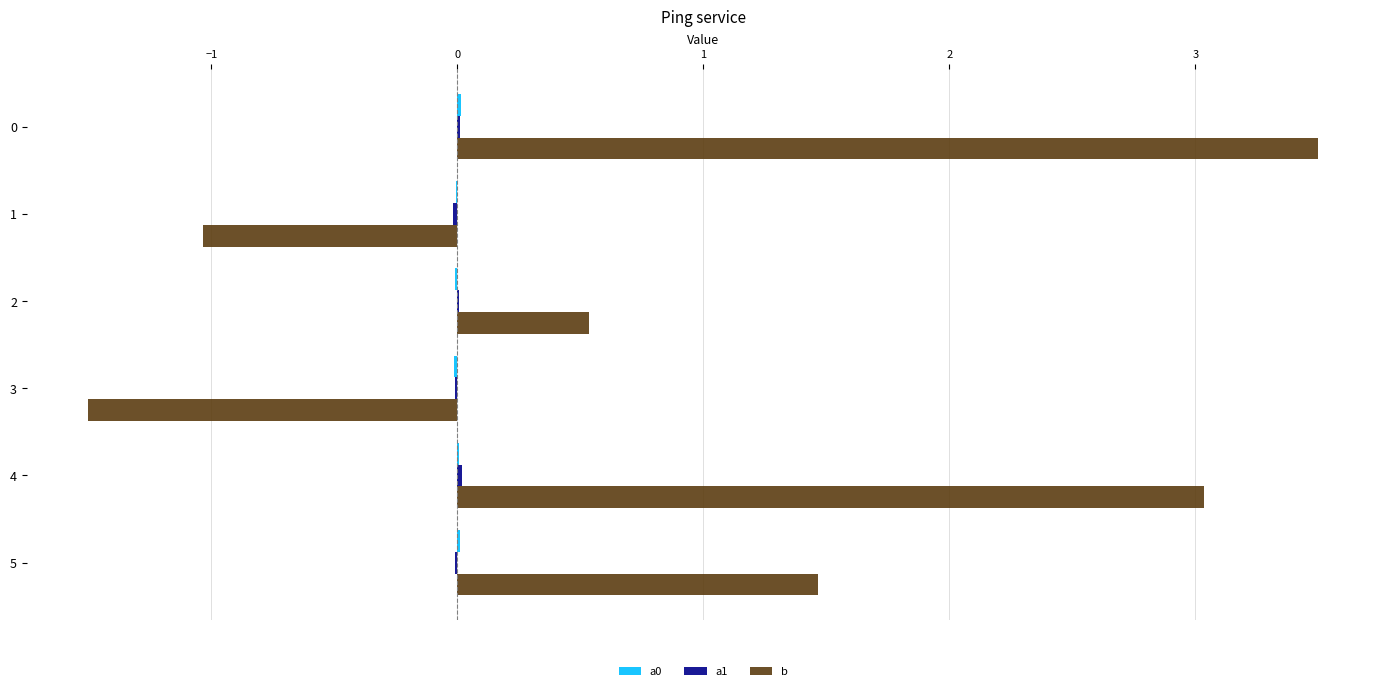

The value of b at 1 is -1.4. True or false?

False